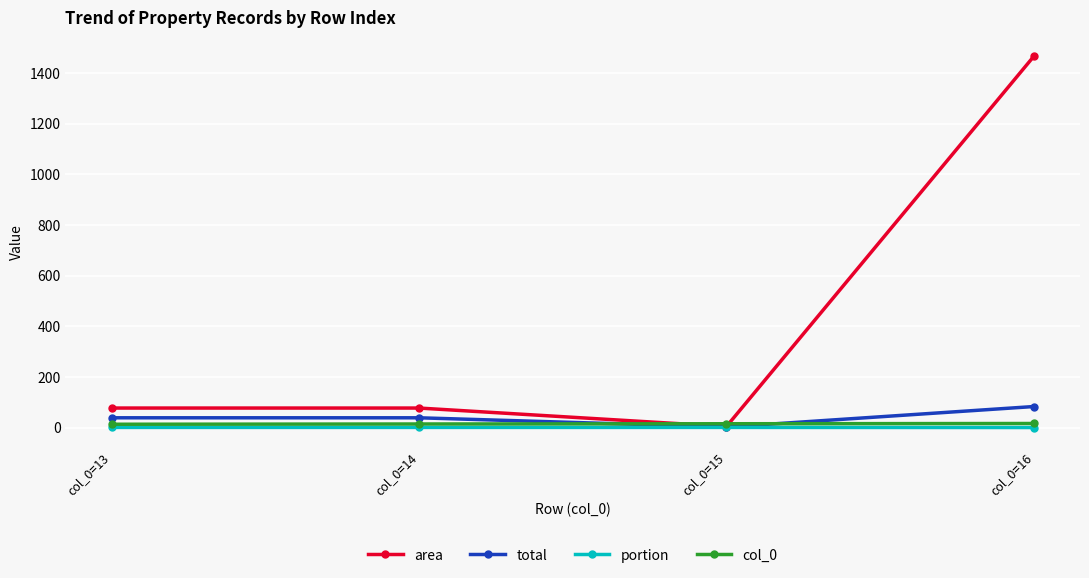

True or false: total has more than 2 interior local peaks.

False